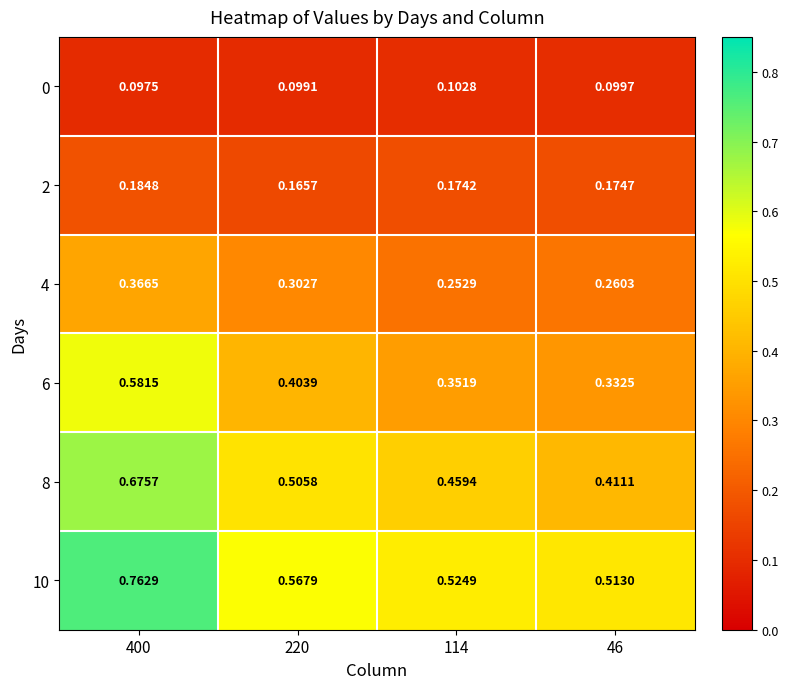

Which series changed the most between 400 and 220?

10